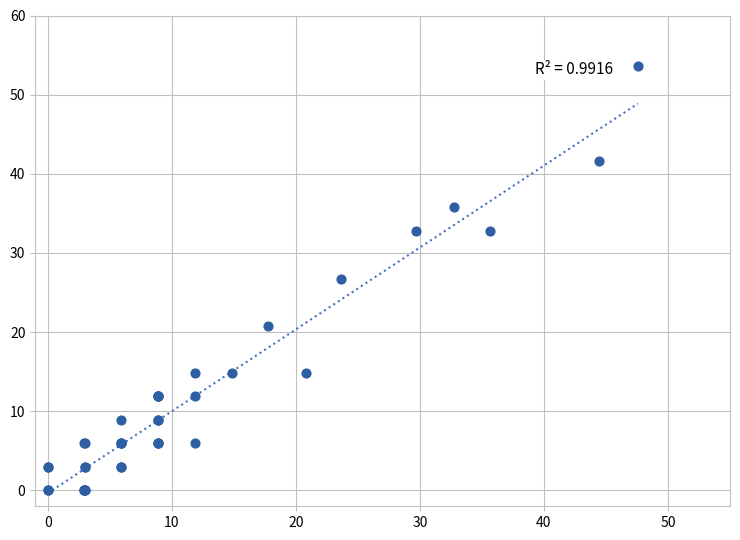

What Y value in the scatter plot is closest to 26?

26.8